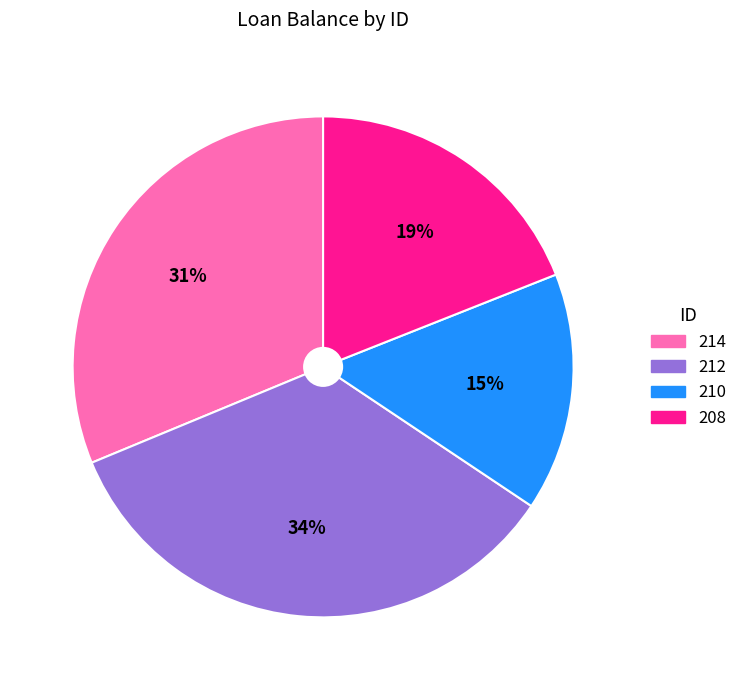

True or false: 210 accounts for 15% of the total.

True